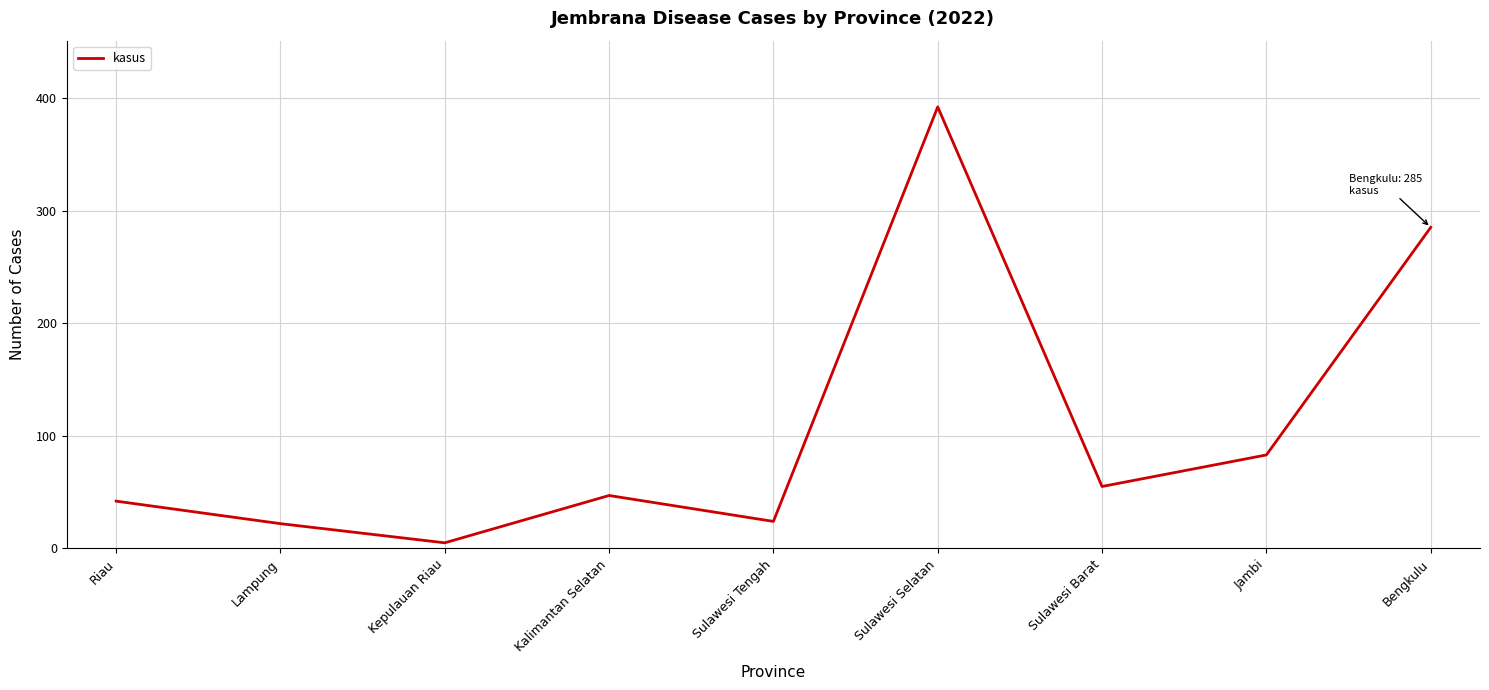

What is the difference between the maximum and minimum values?

387